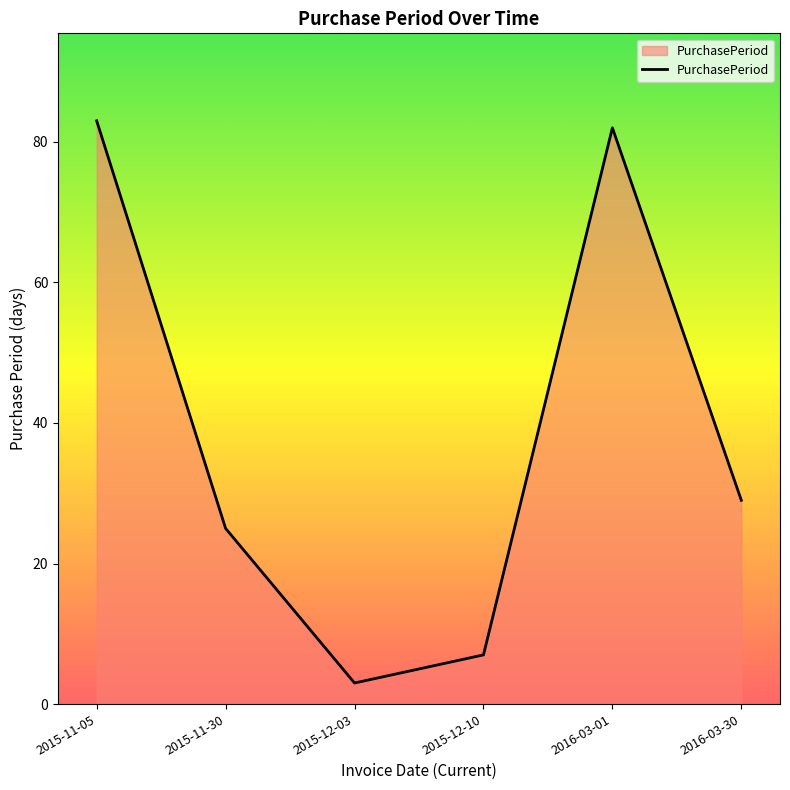

The value at 2016-03-30 is 39. True or false?

False